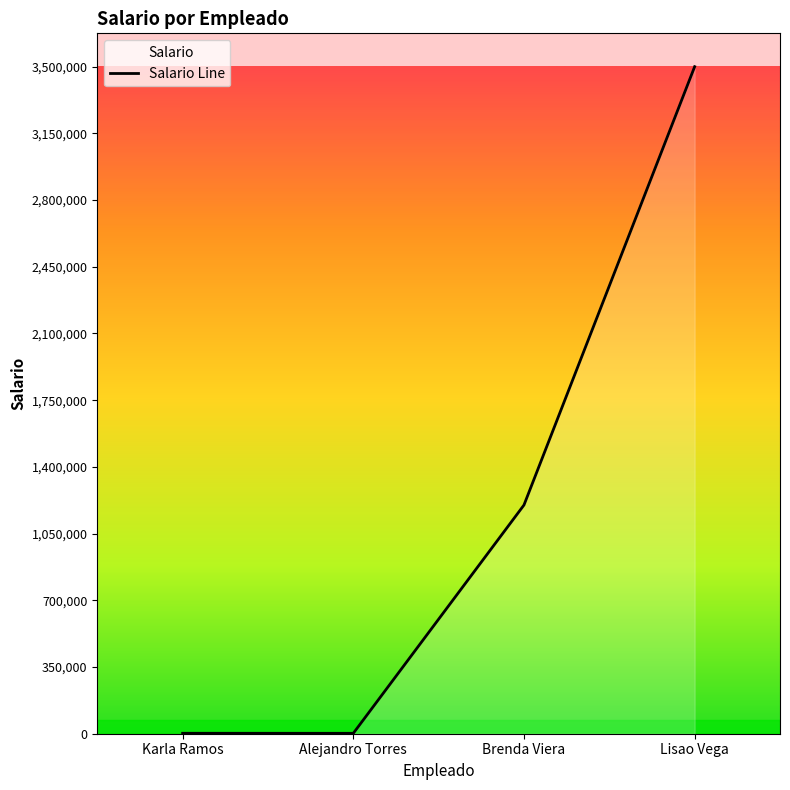

What is the average value?

1176100